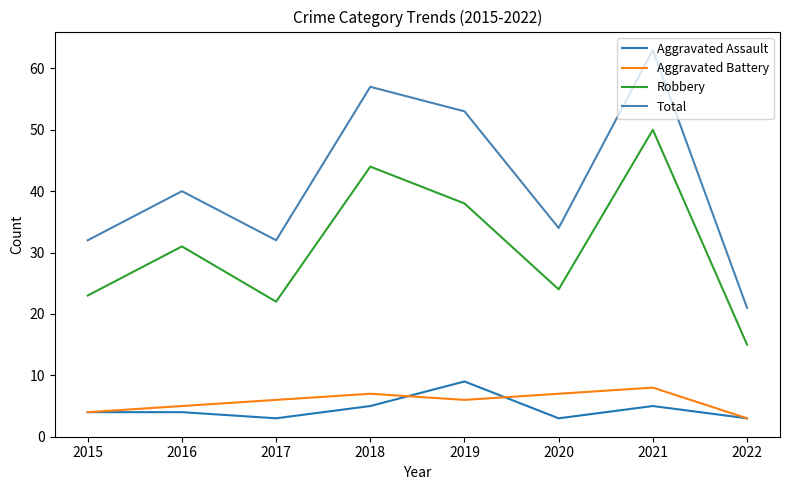

True or false: Aggravated Assault has a value of 5 at 2018.

True